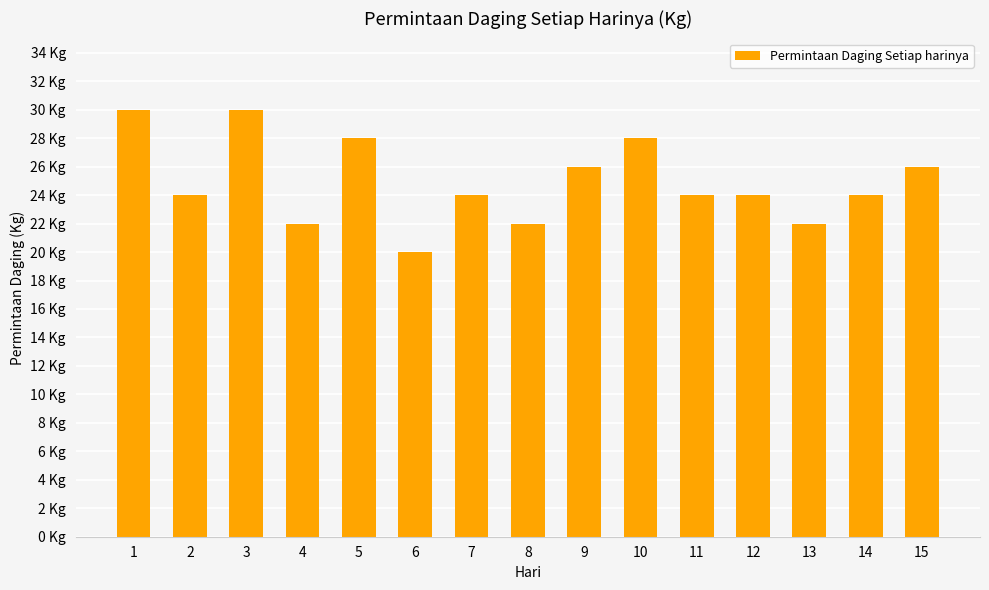

What is the maximum value shown in the chart?

30